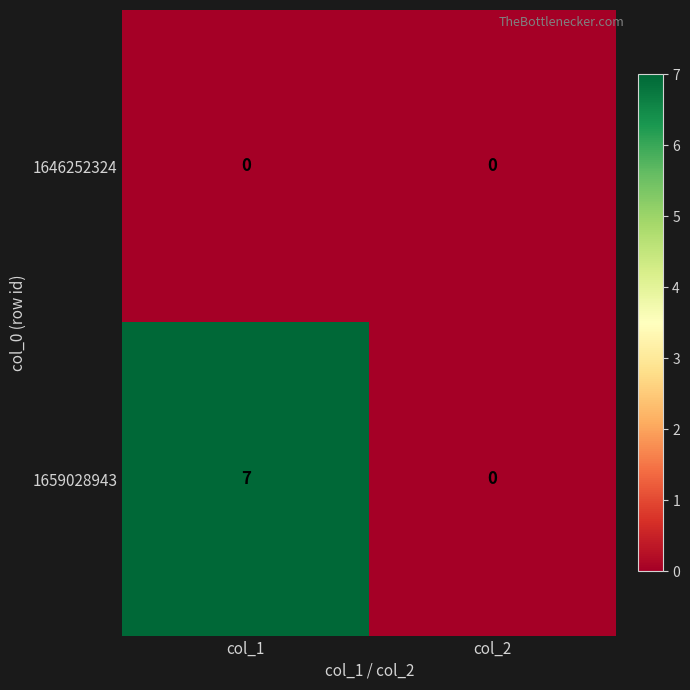

What is the spread (max minus min) of values at col_1?

7